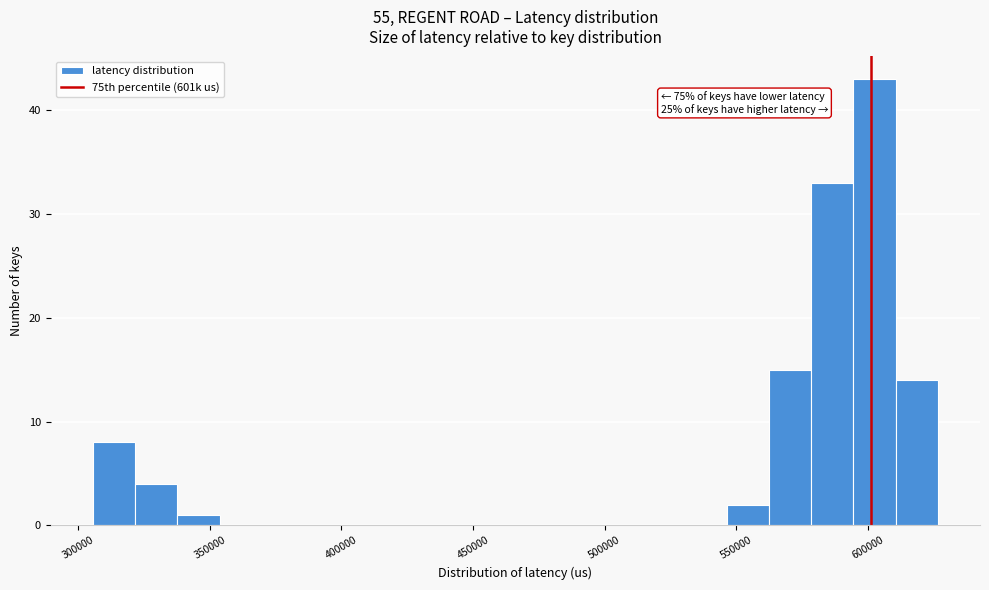

Read against the x-axis, roughly where is the centre of the tallest bar?

605000